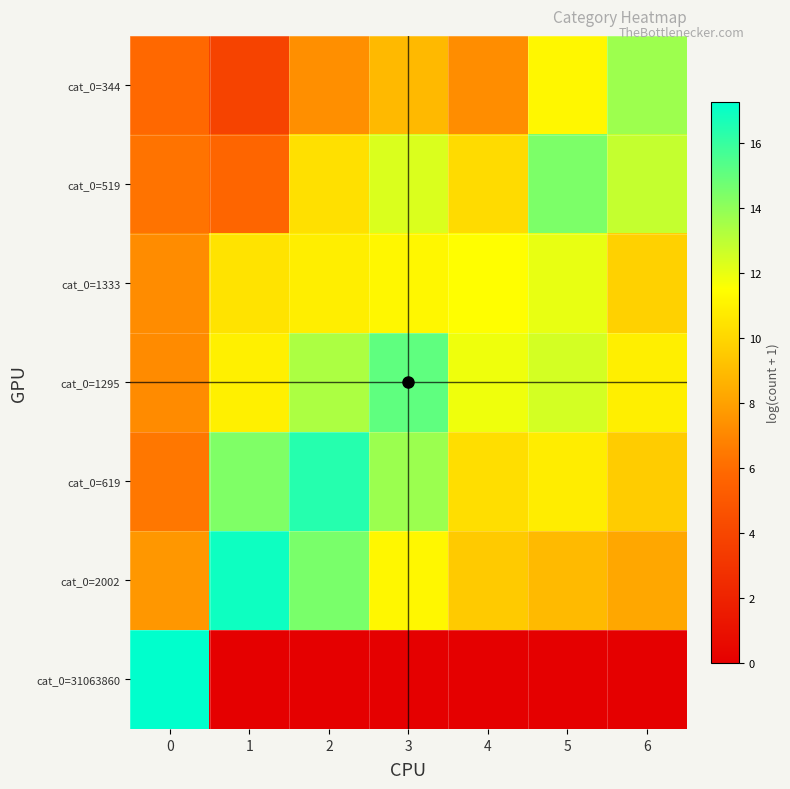

Reading left to right, extract all data points from this chart.

cat_0=31063860: 0=17.3	1=0.0	2=0.0	3=0.0	4=0.0	5=0.0	6=0.0
cat_0=2002: 0=7.6	1=16.9	2=14.5	3=11.2	4=9.5	5=8.9	6=8.2
cat_0=619: 0=6.4	1=14.4	2=16.4	3=13.7	4=10.3	5=10.8	6=9.6
cat_0=1295: 0=7.2	1=10.9	2=13.4	3=15.1	4=11.8	5=12.5	6=10.9
cat_0=1333: 0=7.2	1=10.5	2=10.9	3=11.2	4=11.5	5=12.0	6=9.8
cat_0=519: 0=6.3	1=5.7	2=10.4	3=12.3	4=10.2	5=14.5	6=12.8
cat_0=344: 0=5.8	1=3.8	2=7.3	3=8.9	4=7.2	5=11.2	6=13.7